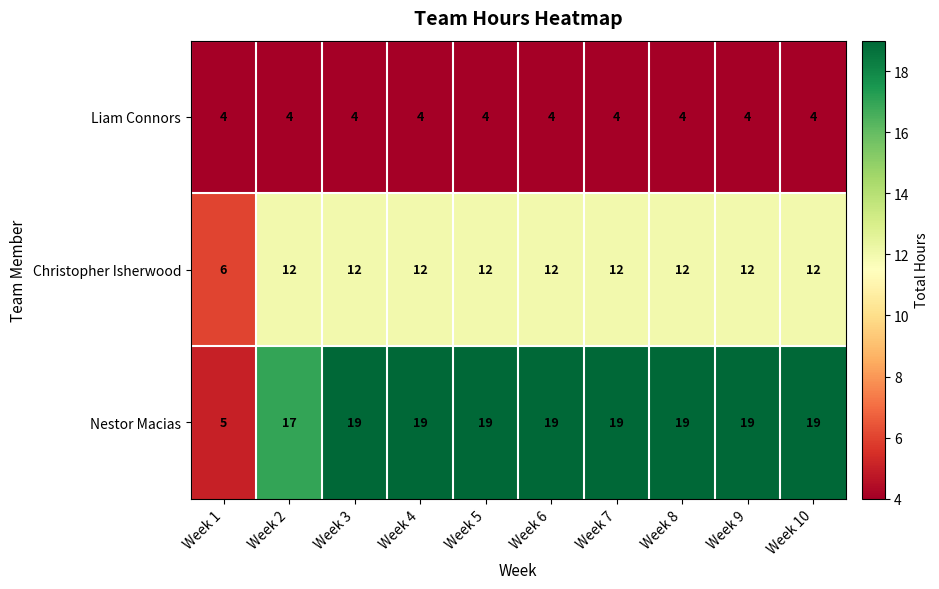

At how many categories does at least one series exceed 14?

9